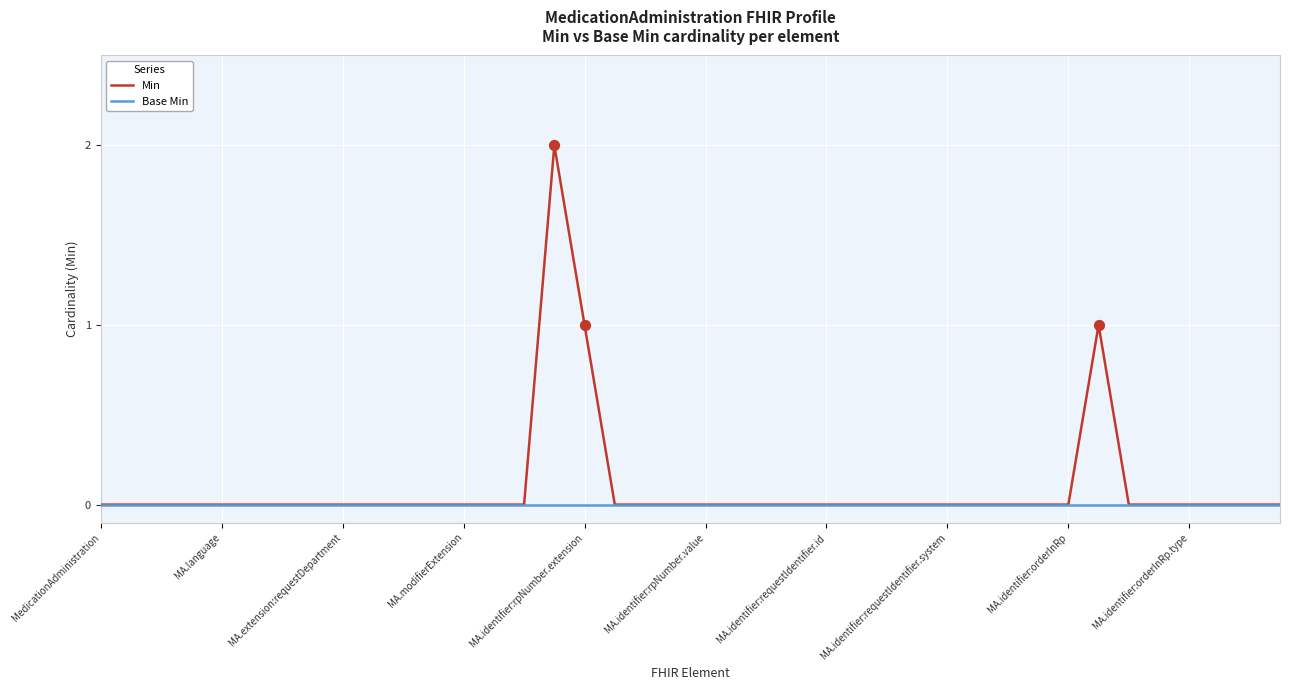

Which series has the widest spread of values?

Min